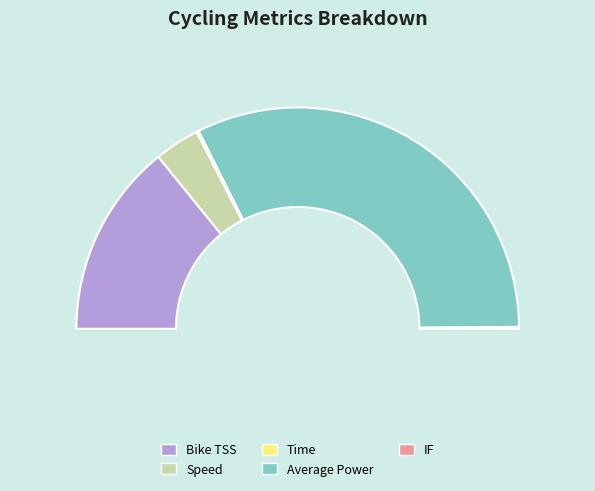

To the nearest percent, what is the combined percentage of Average Power and Time?

65%